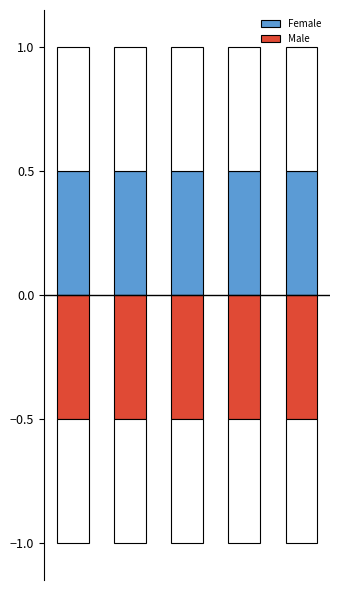

List the series in order of their peak value, lowest first.

Male, Female